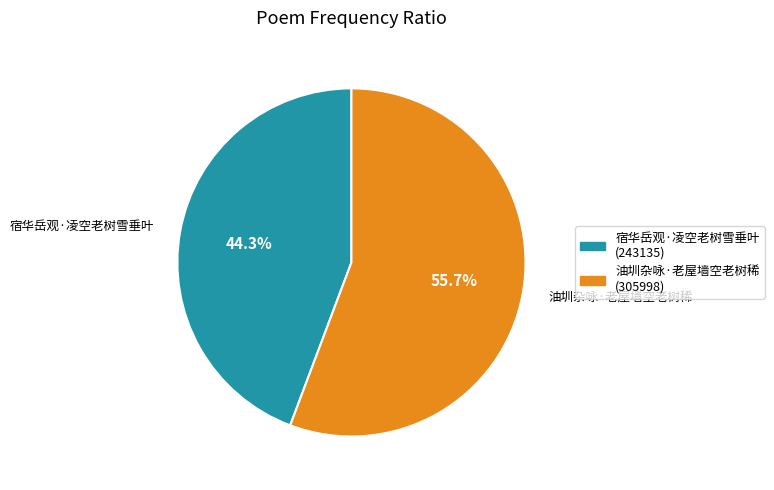

To the nearest percent, what portion does 油圳杂咏·老屋墙空老树稀 represent?

56%